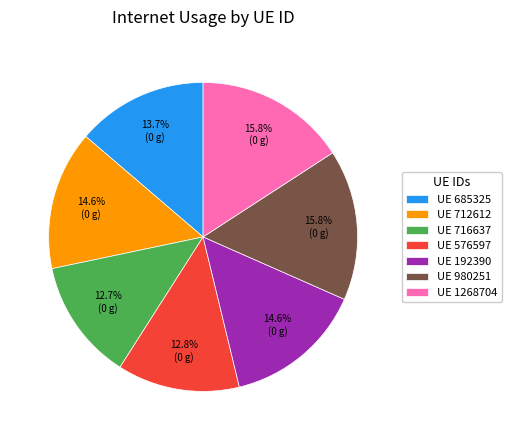

Does UE 576597 account for over 50% of the chart?

No